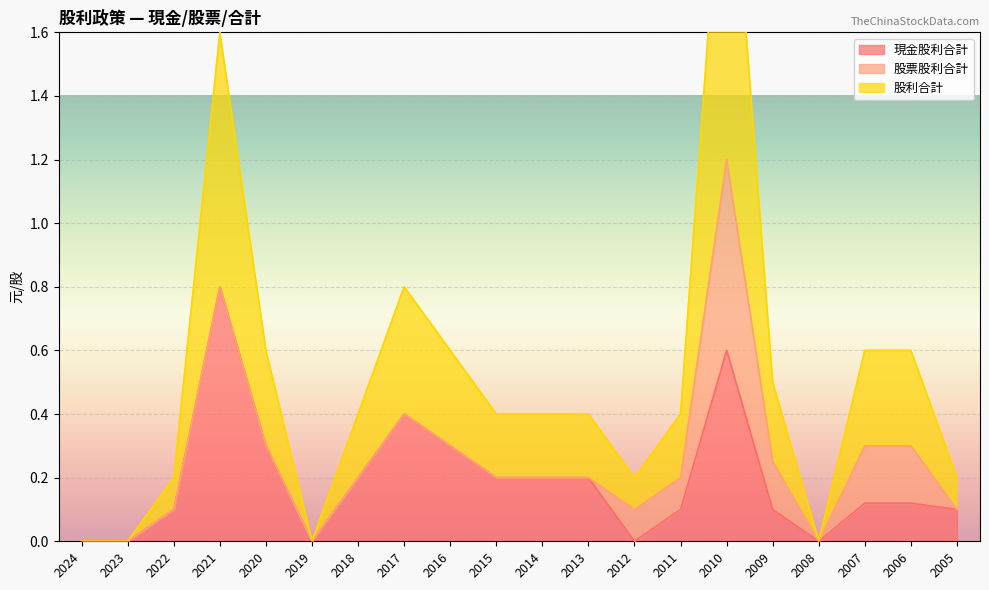

True or false: 現金股利合計 has a value of 0.2 at 2018.

True